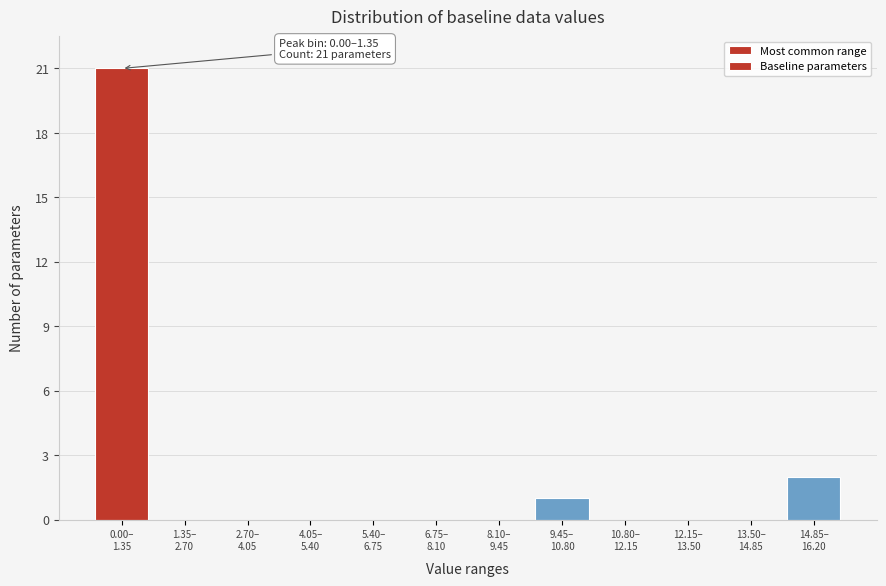

What is the maximum value shown in the chart?

21